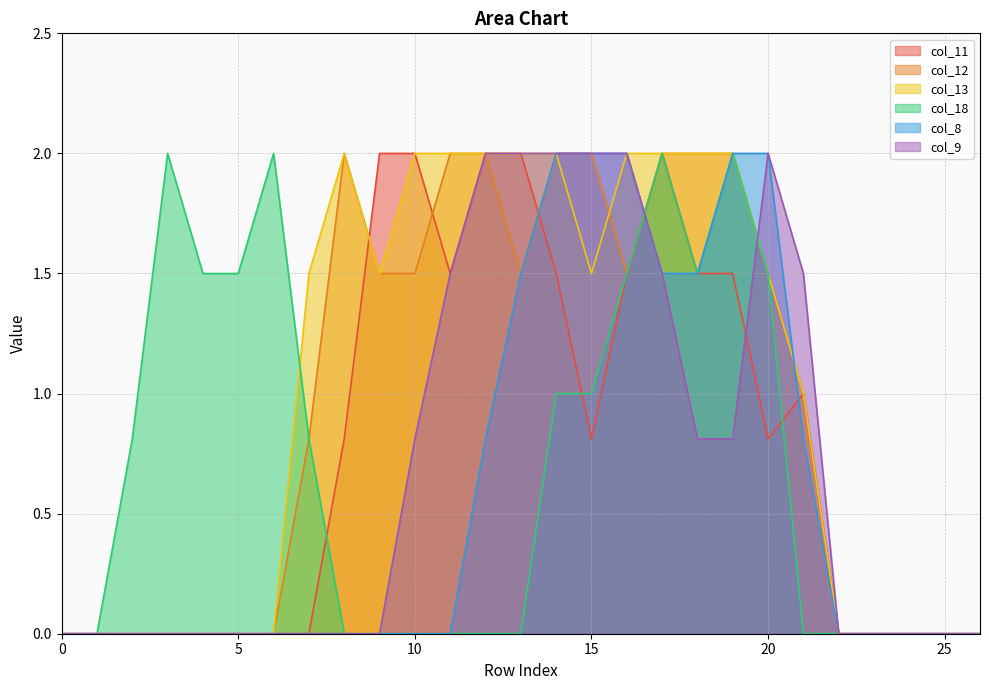

What is the value of the col_18 point at the 7th from the left?

2.0